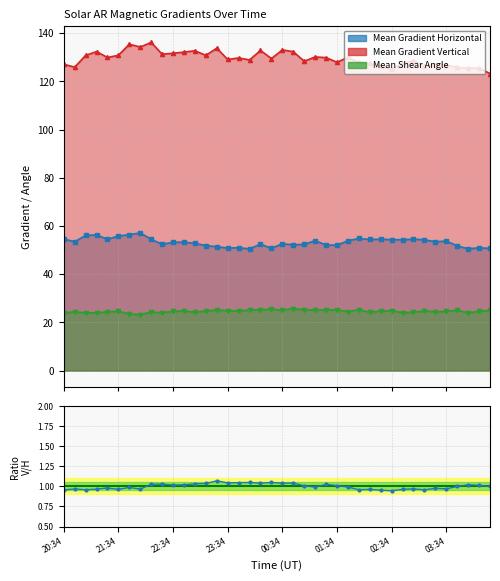

The chart shows a value of 1.0 at 24. True or false?

True